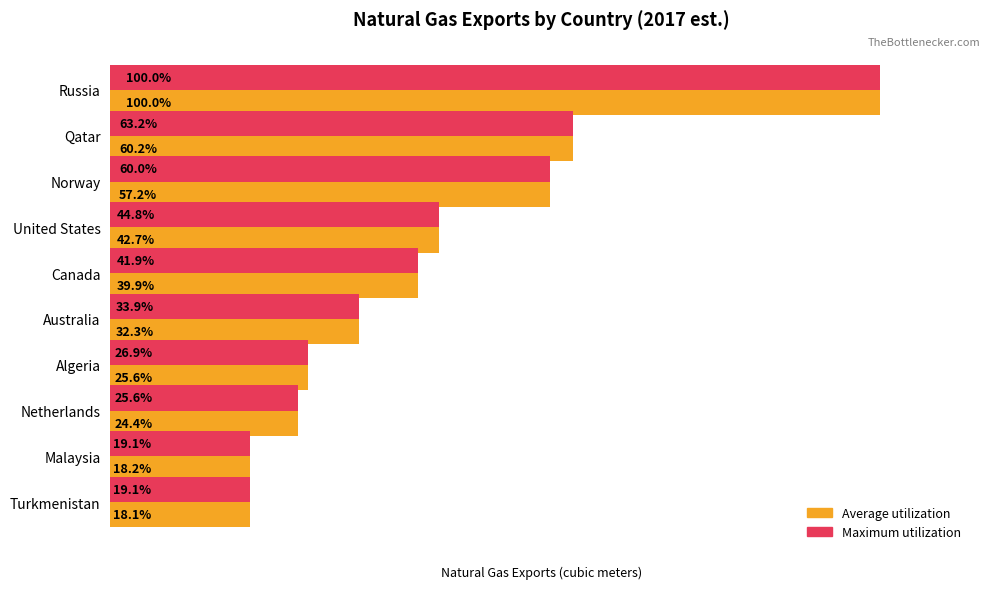

What are all the series names shown in the legend?

Average utilization, Maximum utilization